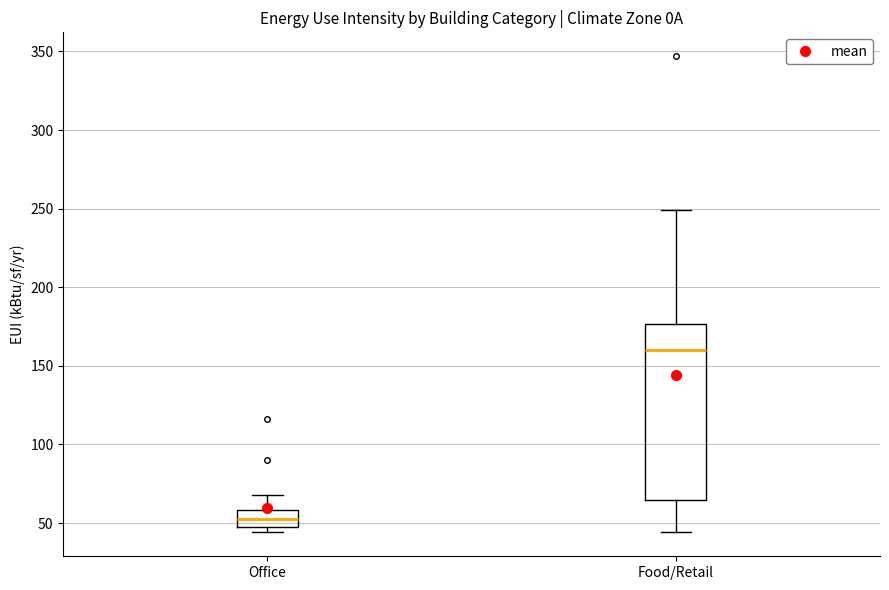

Which box's median line is the lowest?

Office